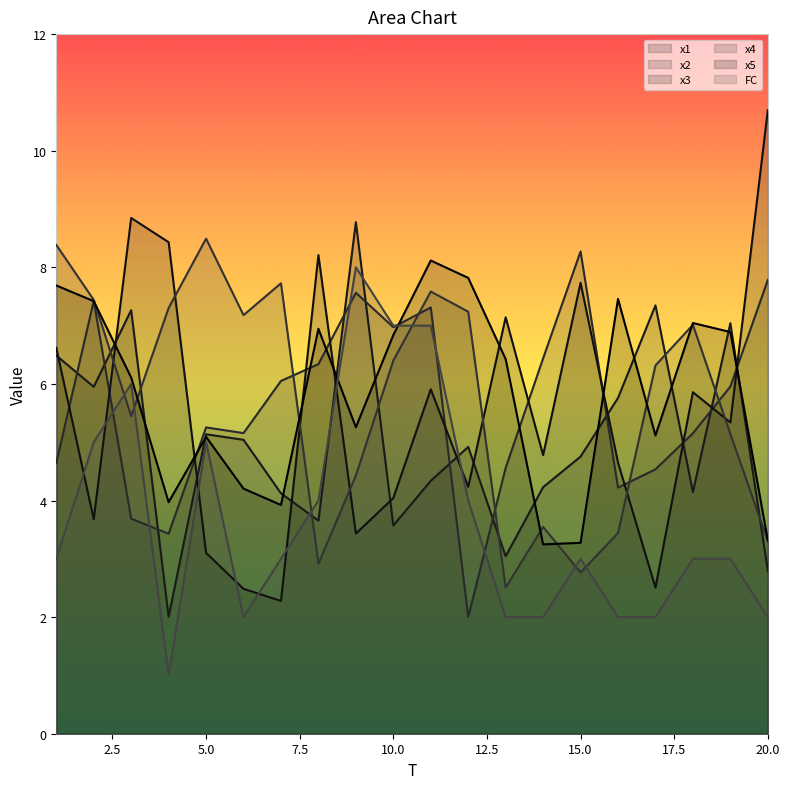

What is the difference between the maximum and second lowest values in the x2 series?

4.8